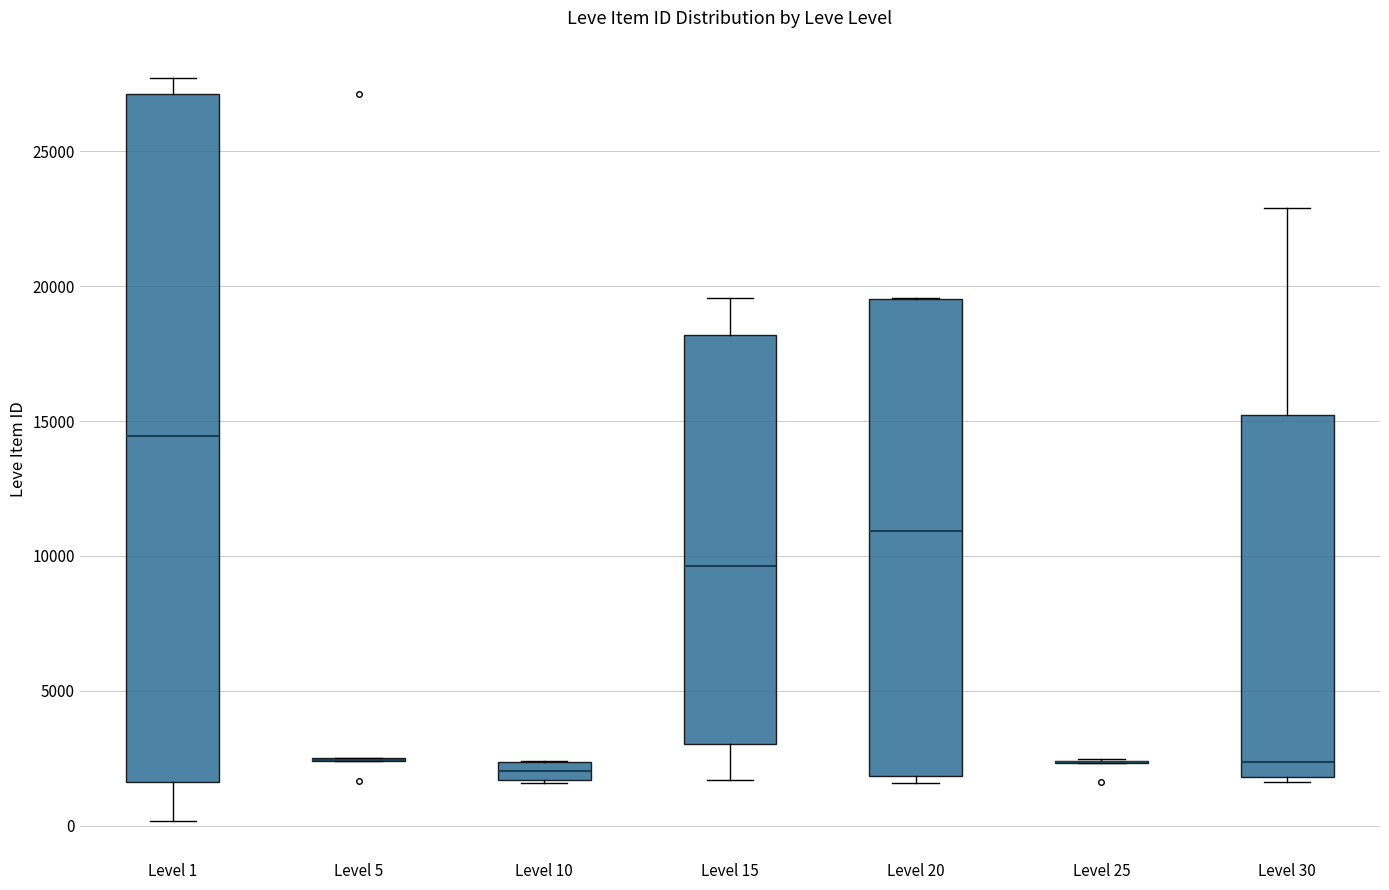

Where does the upper whisker of the box for Level 15 end on the y-axis? The values are not printed on the chart, so give them approximately, as read against the axis.

19500